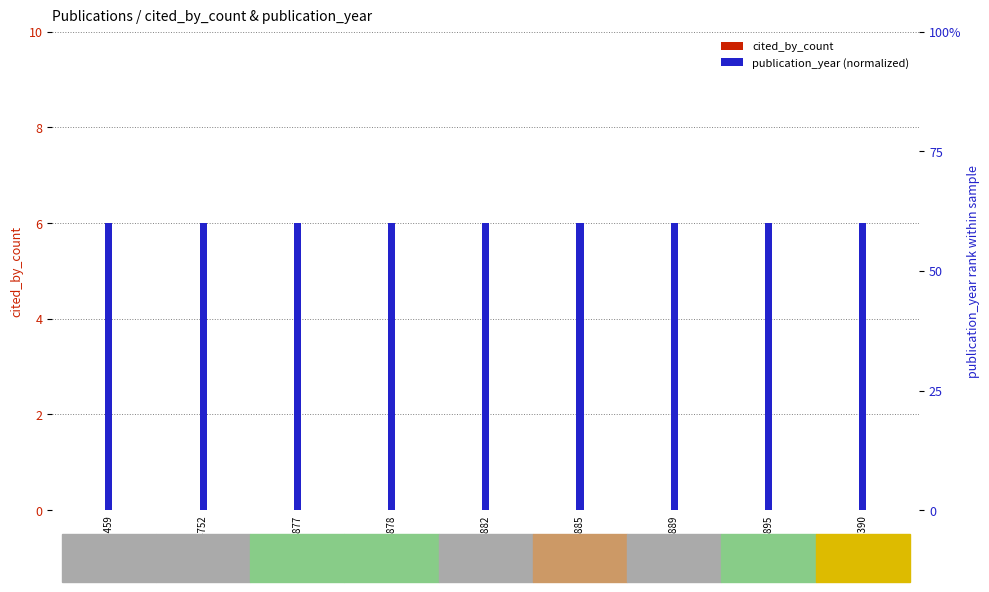

Rank the series at W4361816877 from lowest to highest value.

cited_by_count, publication_year (normalized)